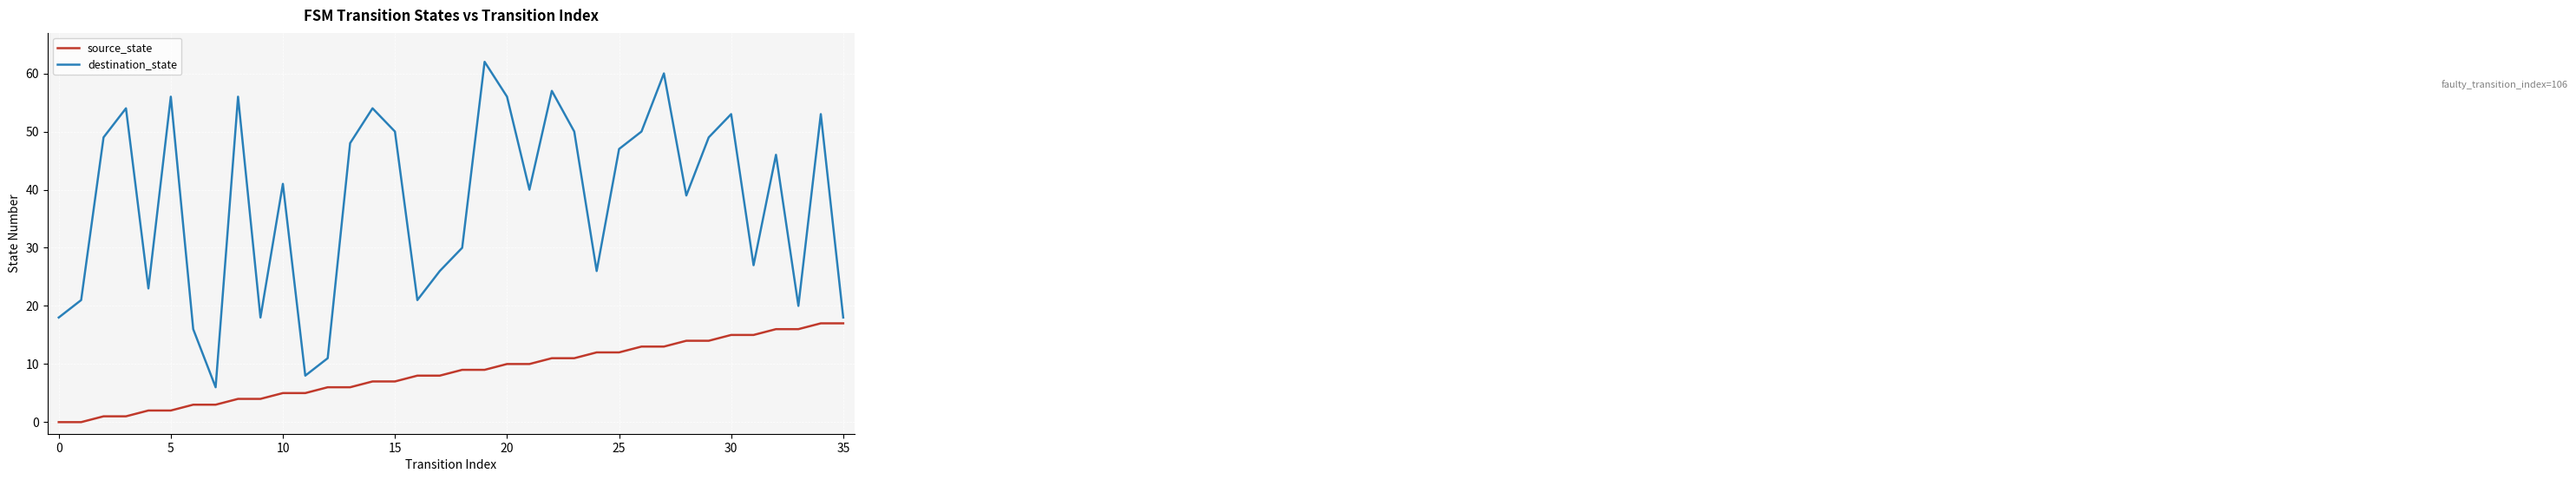

What are all the series names shown in the legend?

source_state, destination_state